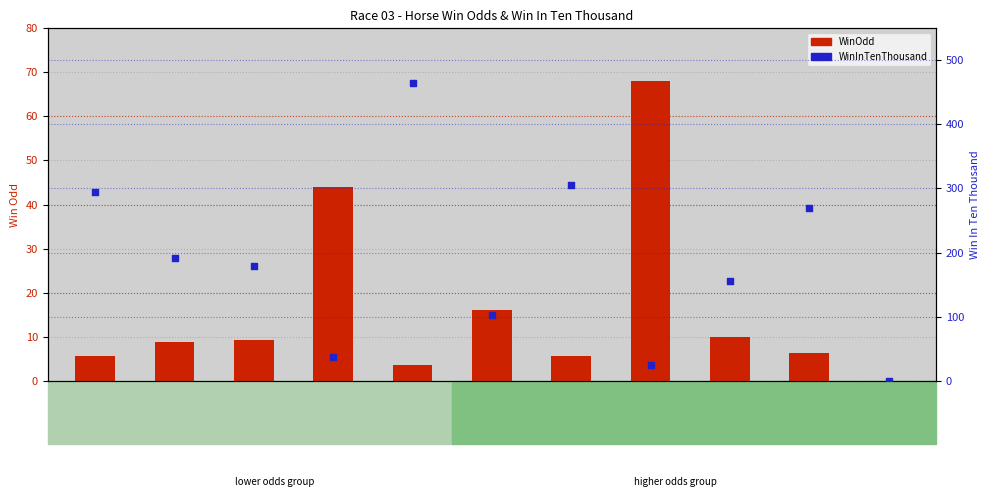

What are all the series names shown in the legend?

WinOdd, WinInTenThousand